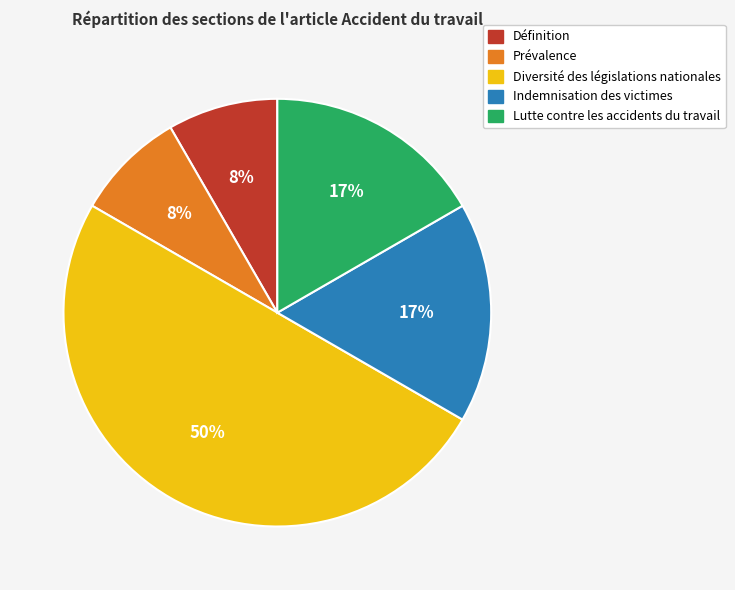

Does Lutte contre les accidents du travail account for over 50% of the chart?

No